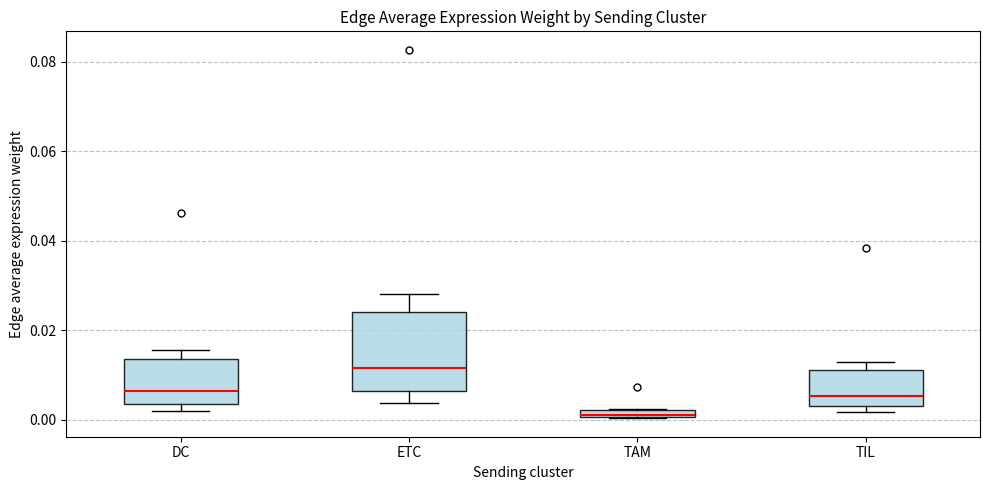

Which box has the lowest median line?

TAM